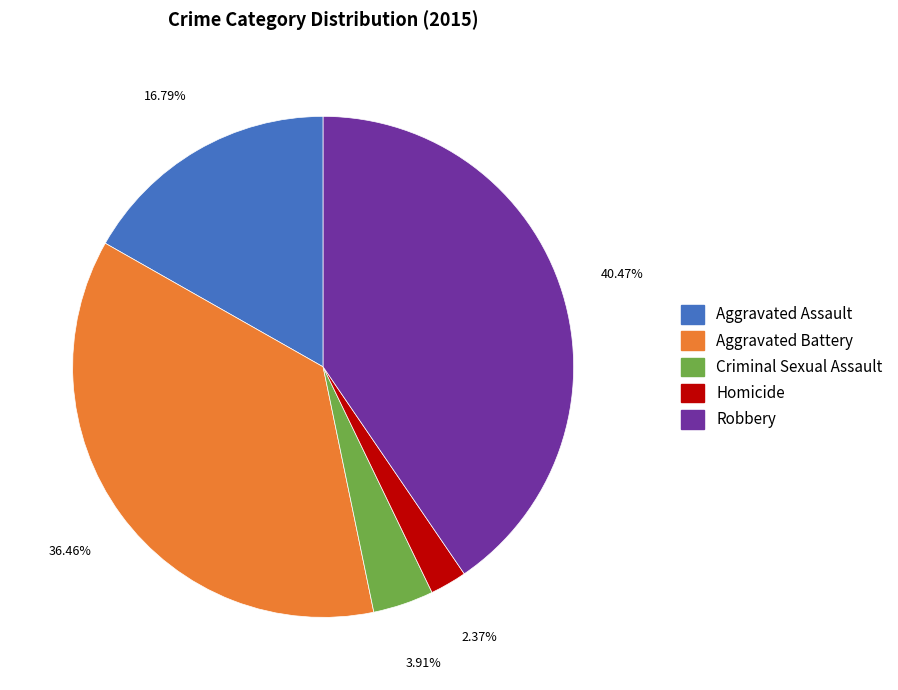

To the nearest percent, what percentage of the pie is Aggravated Battery?

36%